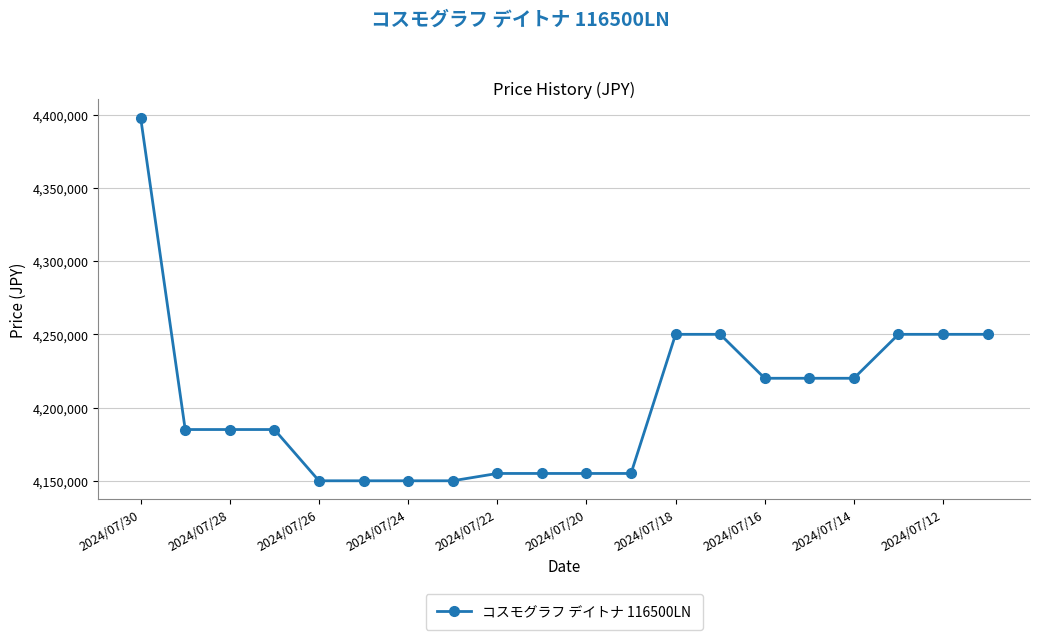

Reading right to left, transcribe all the data shown in this chart.

4250000	4250000	4250000	4220000	4220000	4220000	4250000	4250000	4155000	4155000	4155000	4155000	4150000	4150000	4150000	4150000	4185000	4185000	4185000	4398000